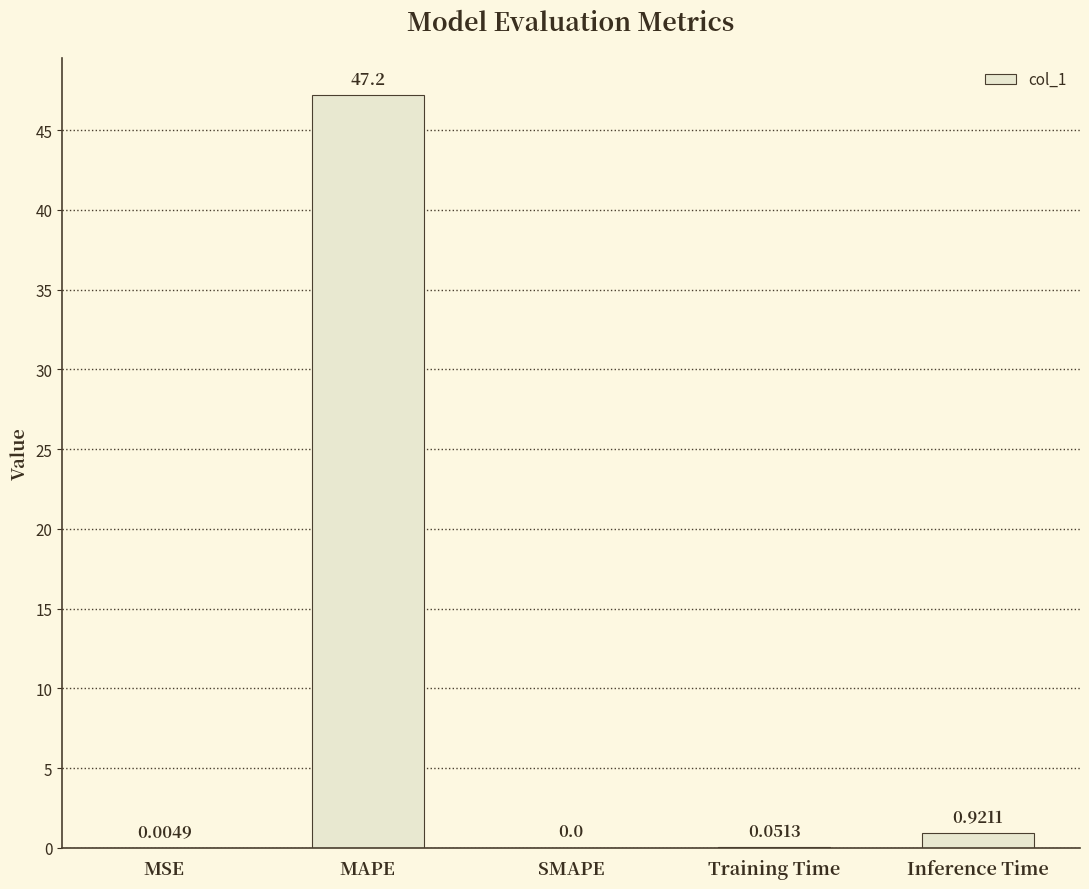

Count the number of values greater than 0.

4